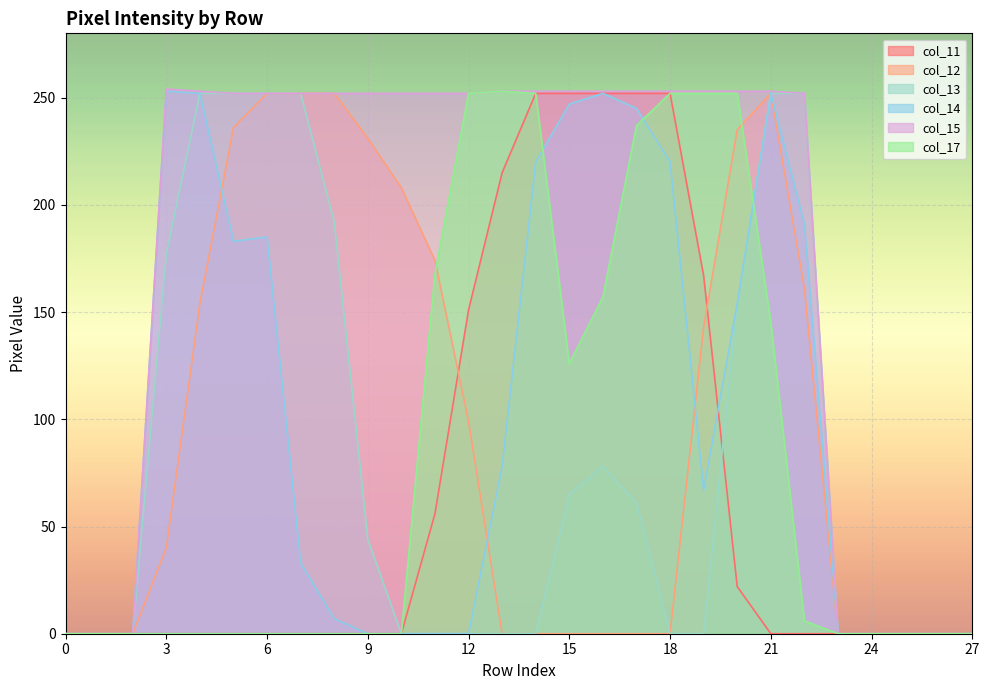

What is the difference between the maximum and second lowest values in the col_17 series?

253